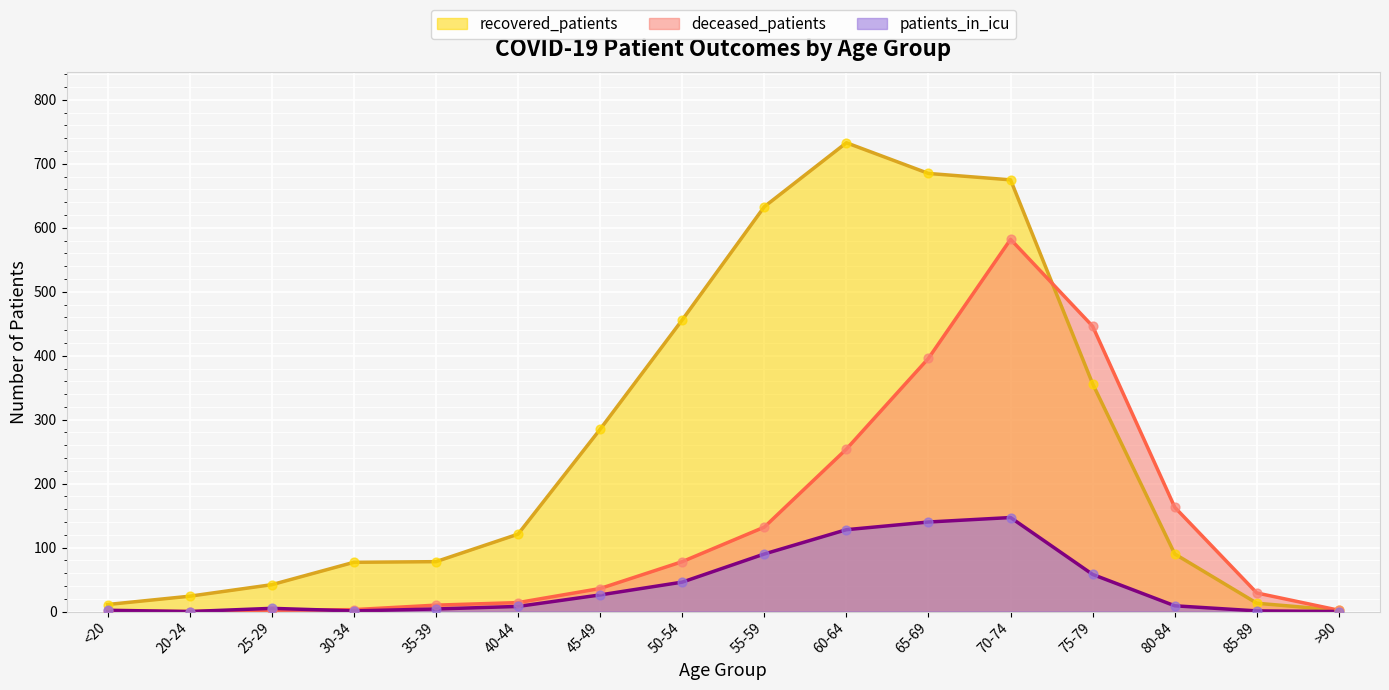

Which series has the widest spread of Y values?

recovered_patients